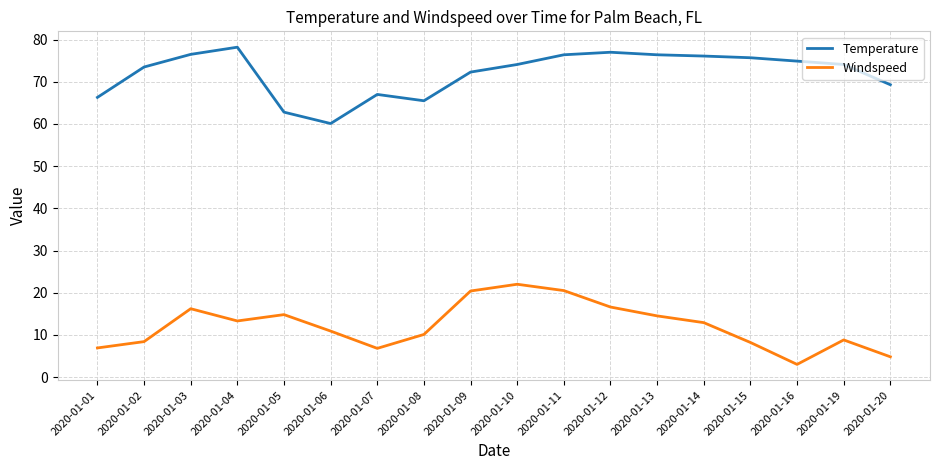

Which category has the lowest value in the Temperature series?

2020-01-06